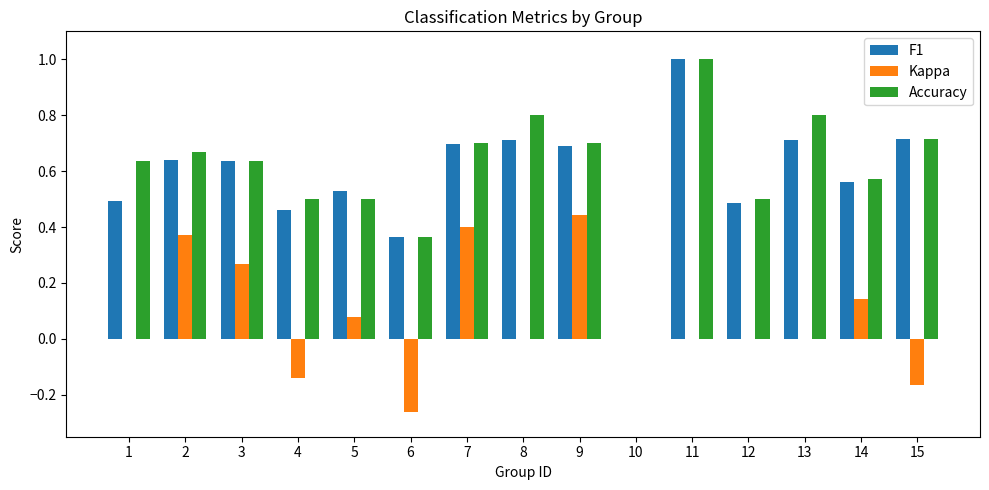

What is the total value across all series at 8?

1.5